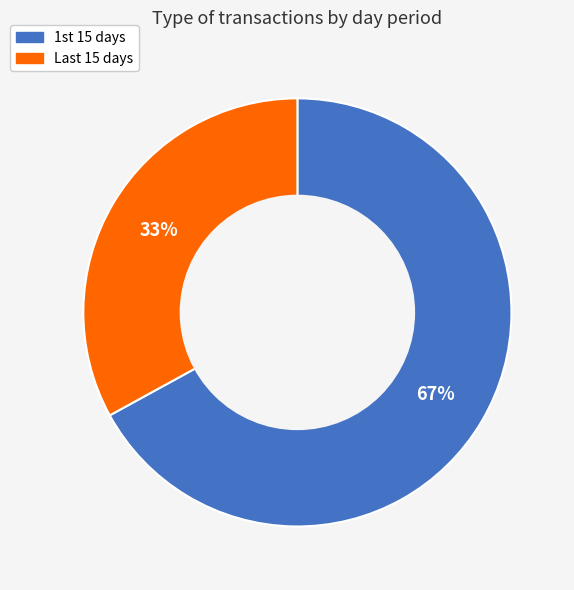

How many segments does this pie chart have?

2